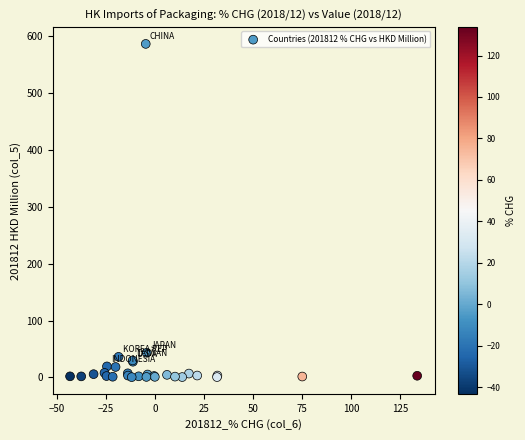

What Y value in the scatter plot is closest to 293?

43.5